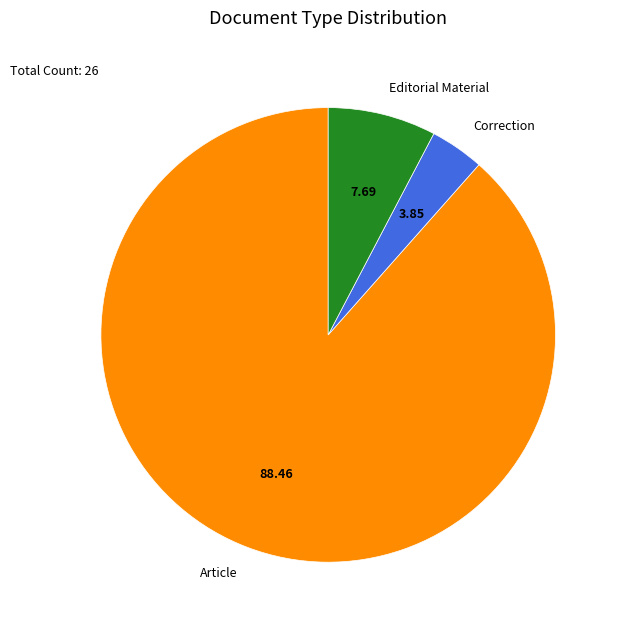

Between Article and Correction, which is larger?

Article